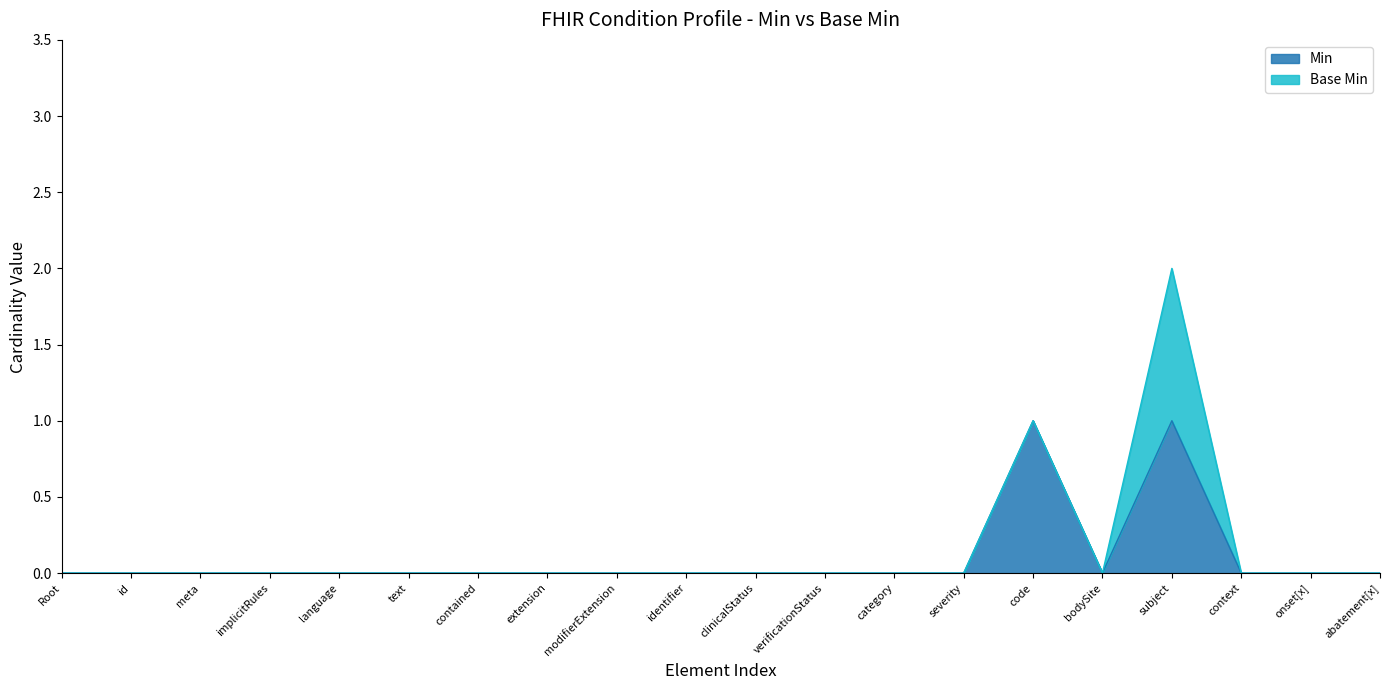

What is the difference between the maximum and minimum values?

1